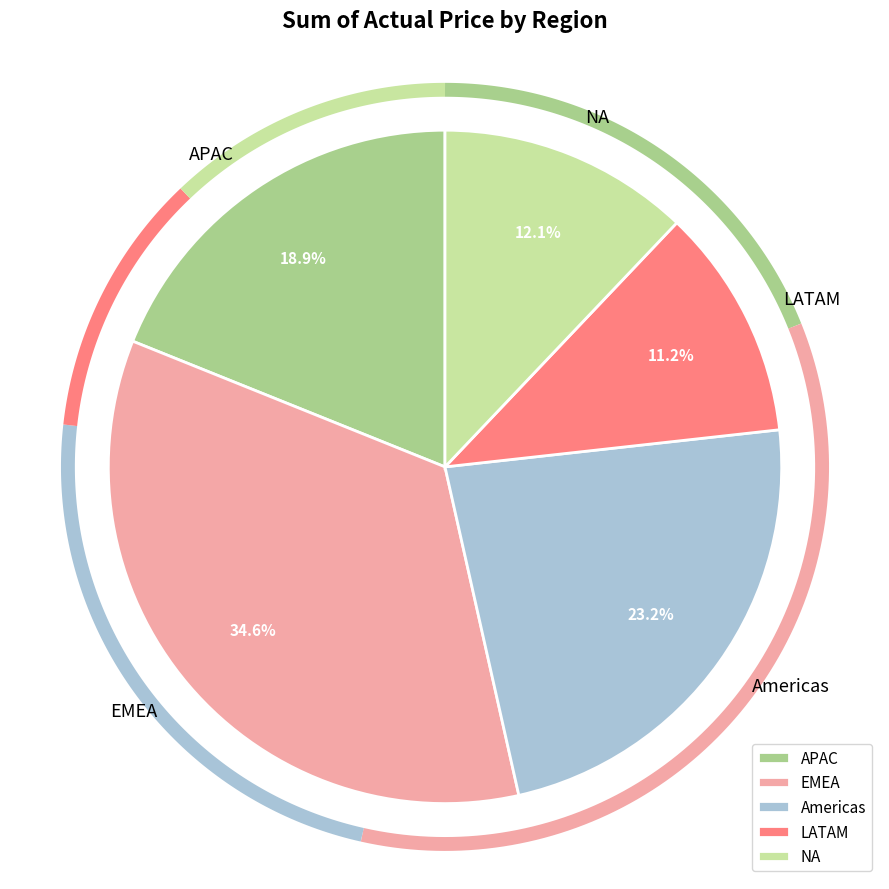

Which slice is the largest?

EMEA